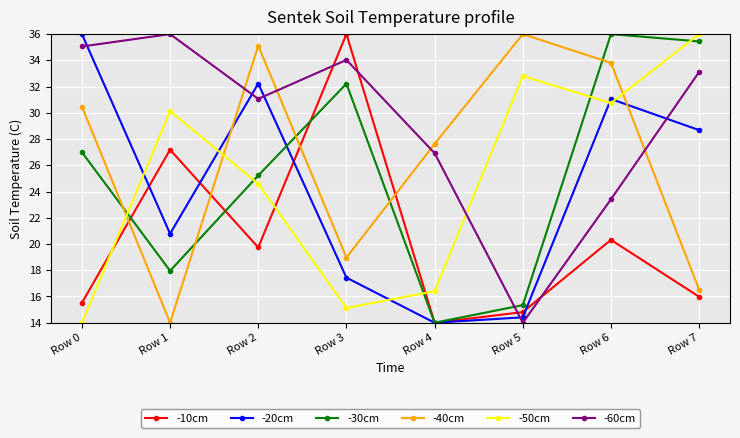

Rank the categories by -30cm value from lowest to highest.

Row 4, Row 5, Row 1, Row 2, Row 0, Row 3, Row 7, Row 6